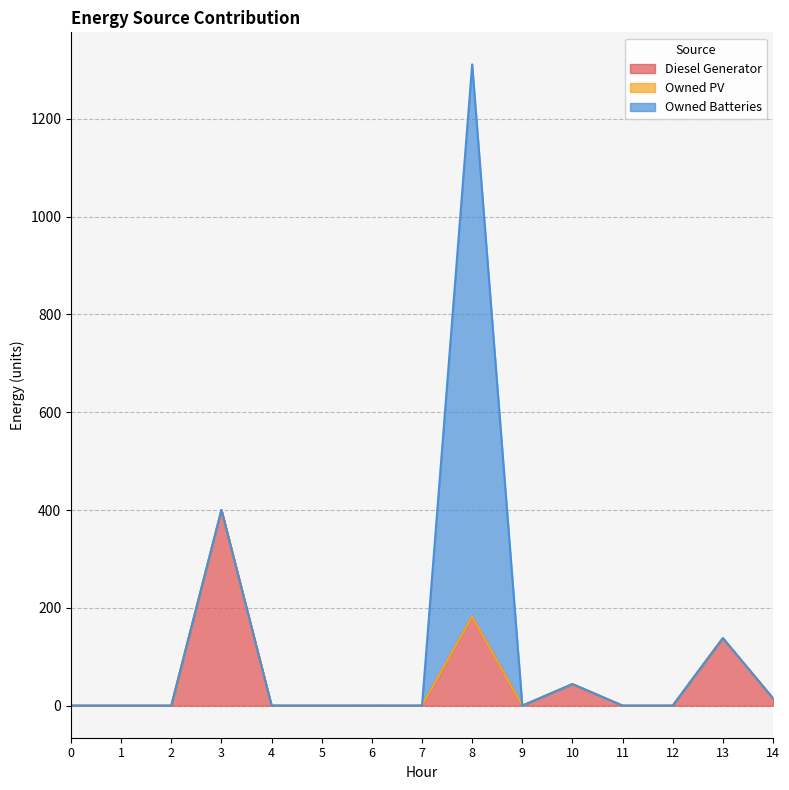

True or false: Owned Batteries and Owned PV cross at least once.

False